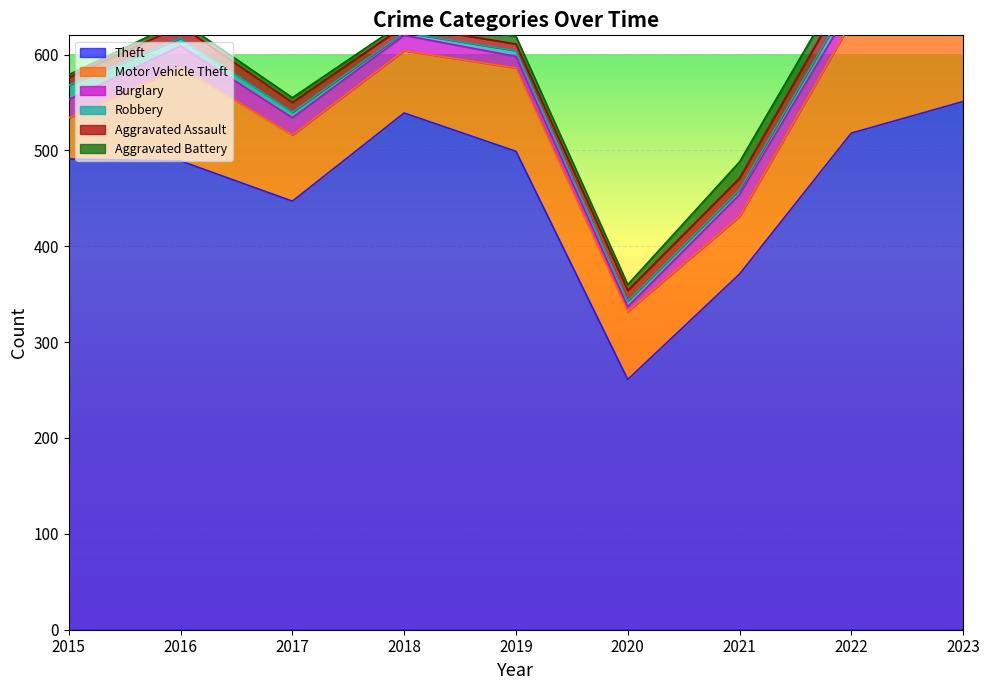

True or false: Motor Vehicle Theft and Burglary cross at least once.

False